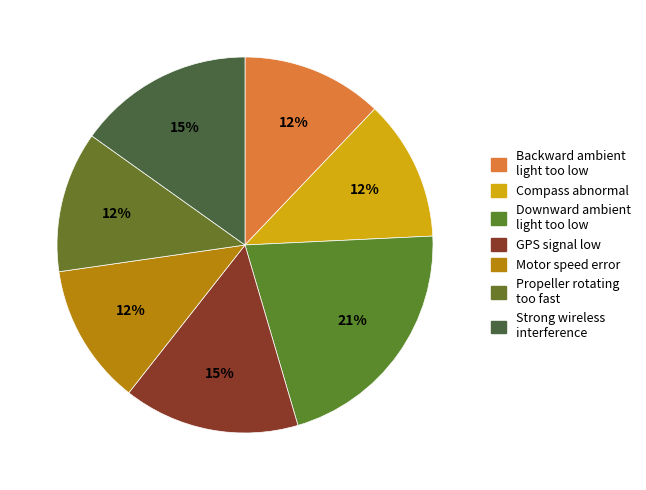

What is the largest slice in the pie chart?

Downward ambient light too low